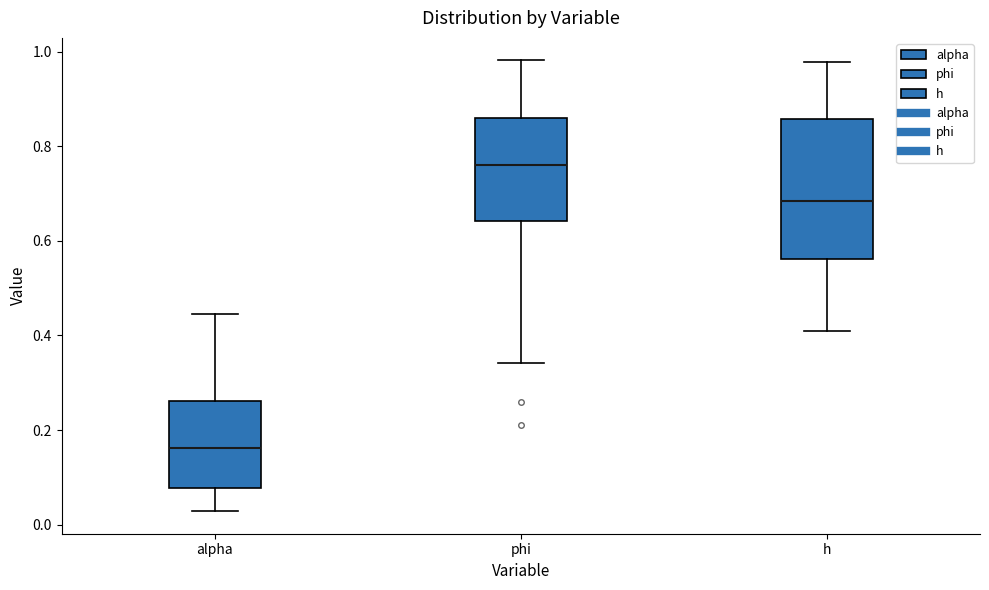

Which box's median line is the highest?

phi